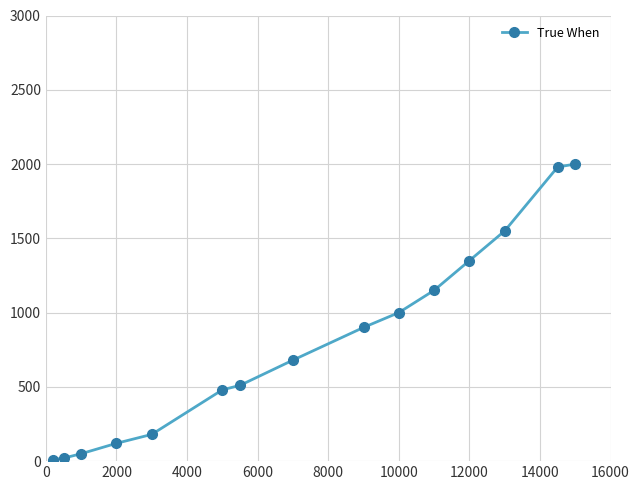

What is the greatest value displayed?

2000